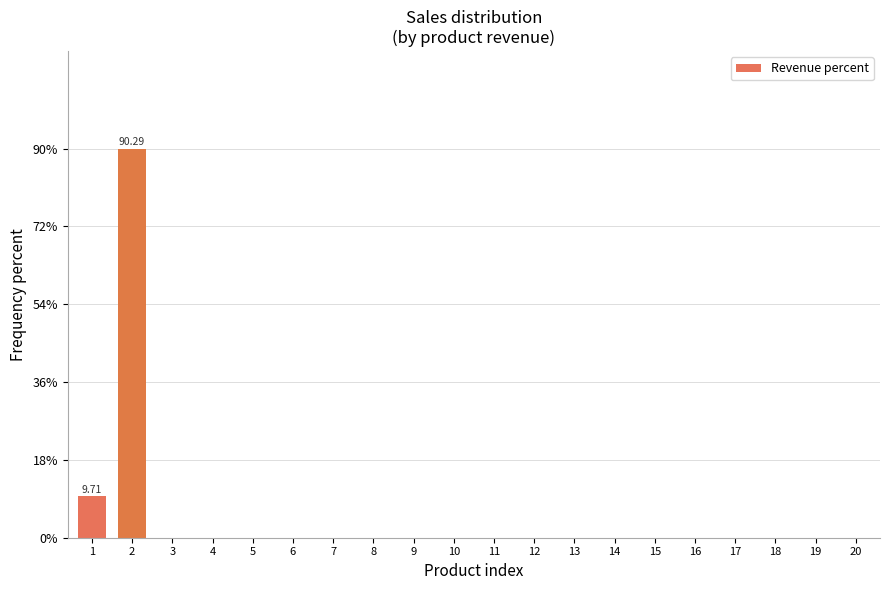

What is the sum of the values at 2 and 5?

90.3